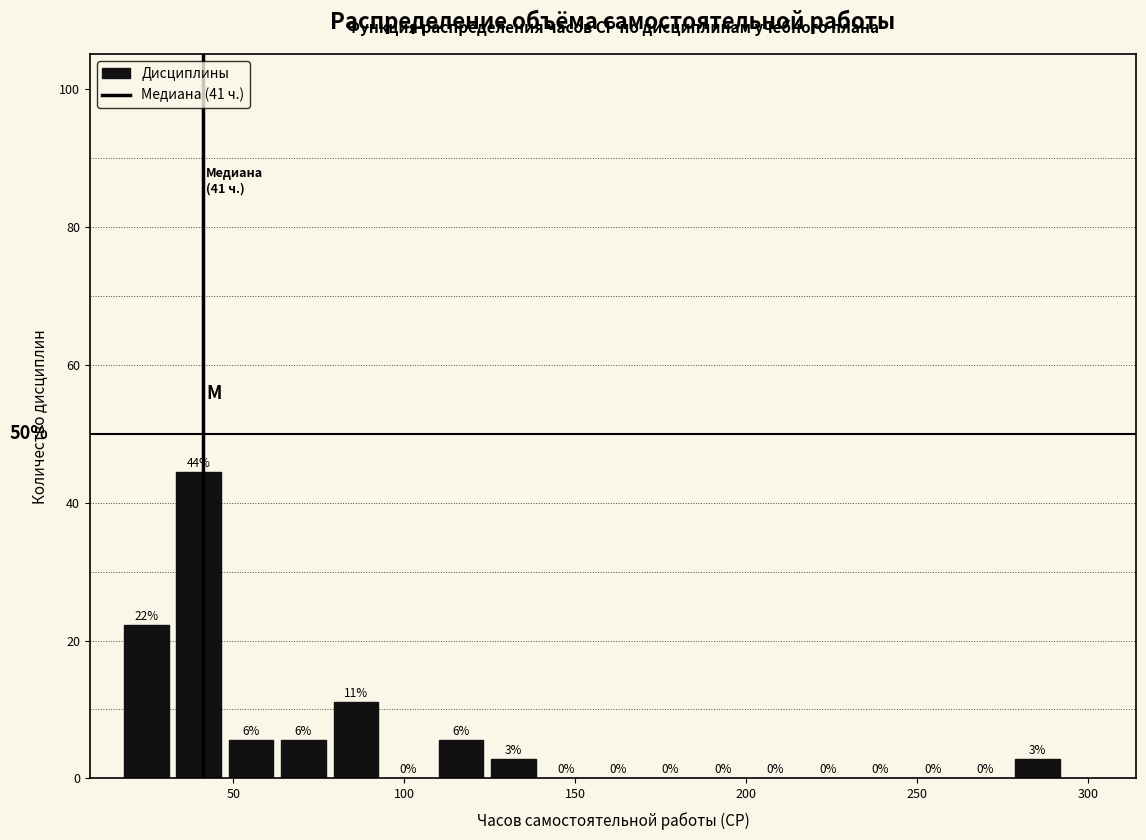

Read against the x-axis, roughly where is the centre of the tallest bar?

40